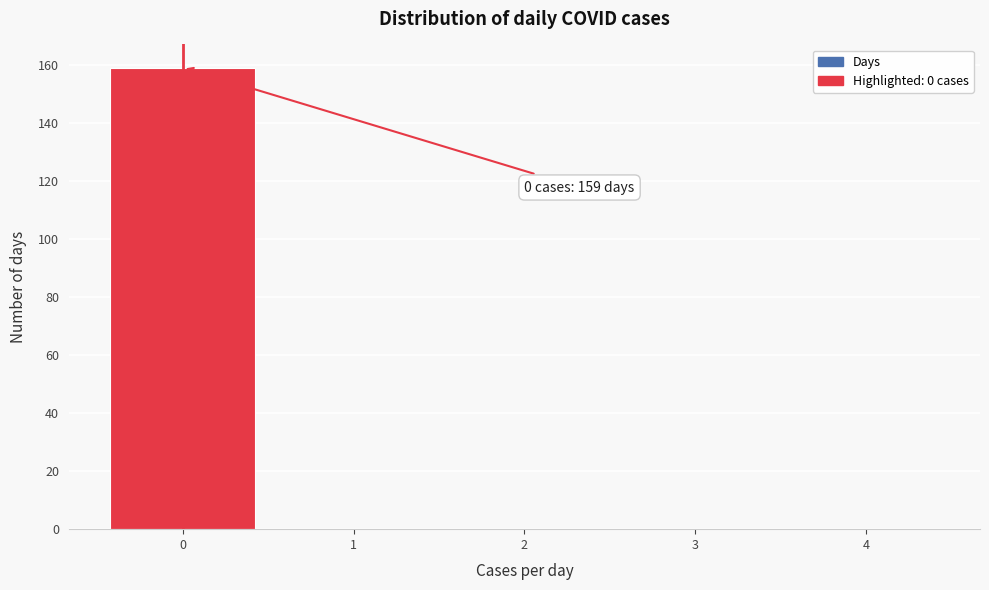

Over which range of the x-axis is the bar tallest?

-0.5 to 0.5